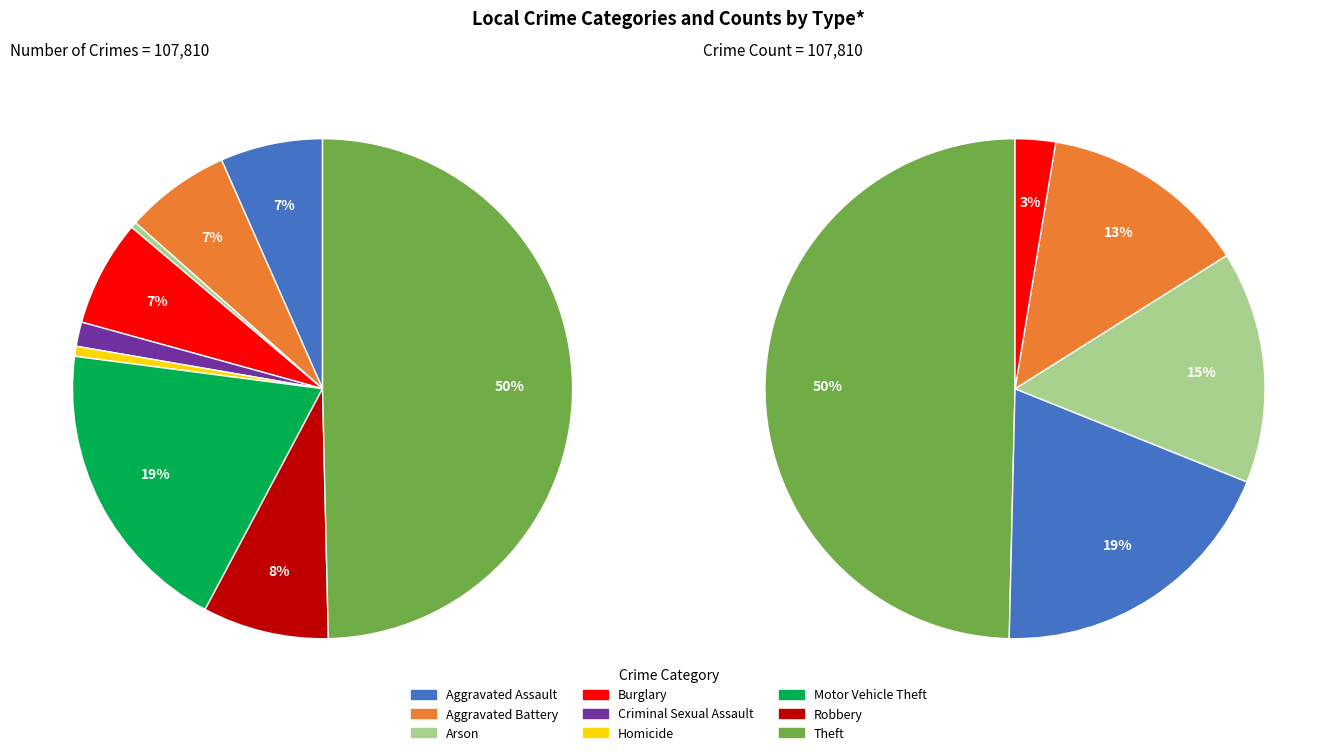

How many segments does this pie chart have?

9